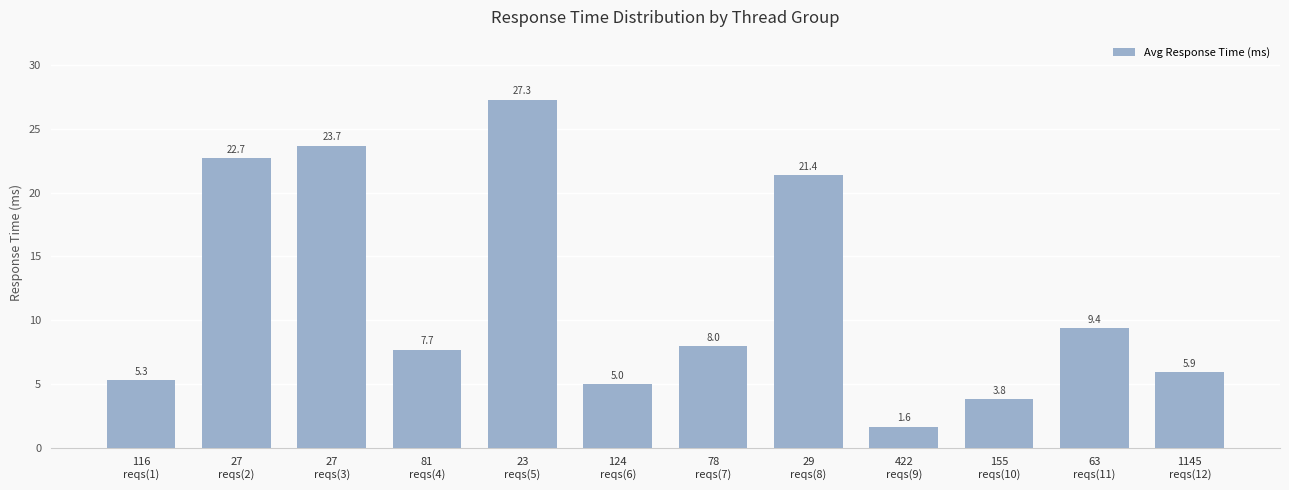

Reading left to right, what are all the values shown in this chart?

5.3	22.7	23.7	7.7	27.3	5.0	8.0	21.4	1.6	3.8	9.4	5.9